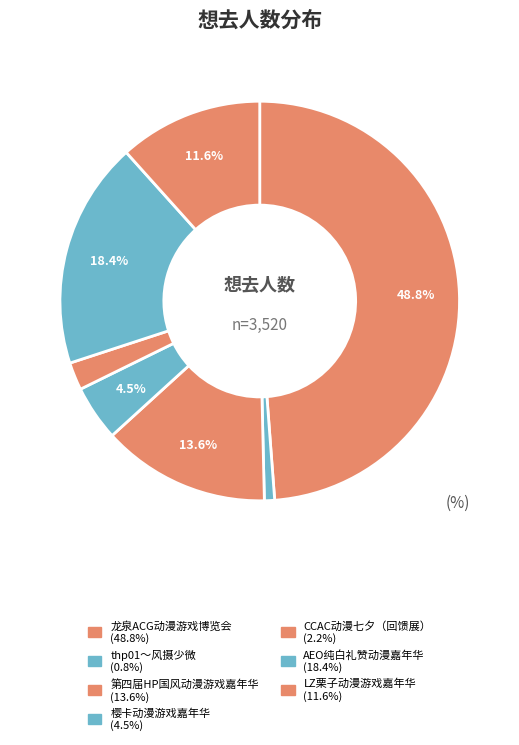

What is the total percentage of 龙泉ACG动漫游戏博览会 and 樱卡动漫游戏嘉年华?

53.3%